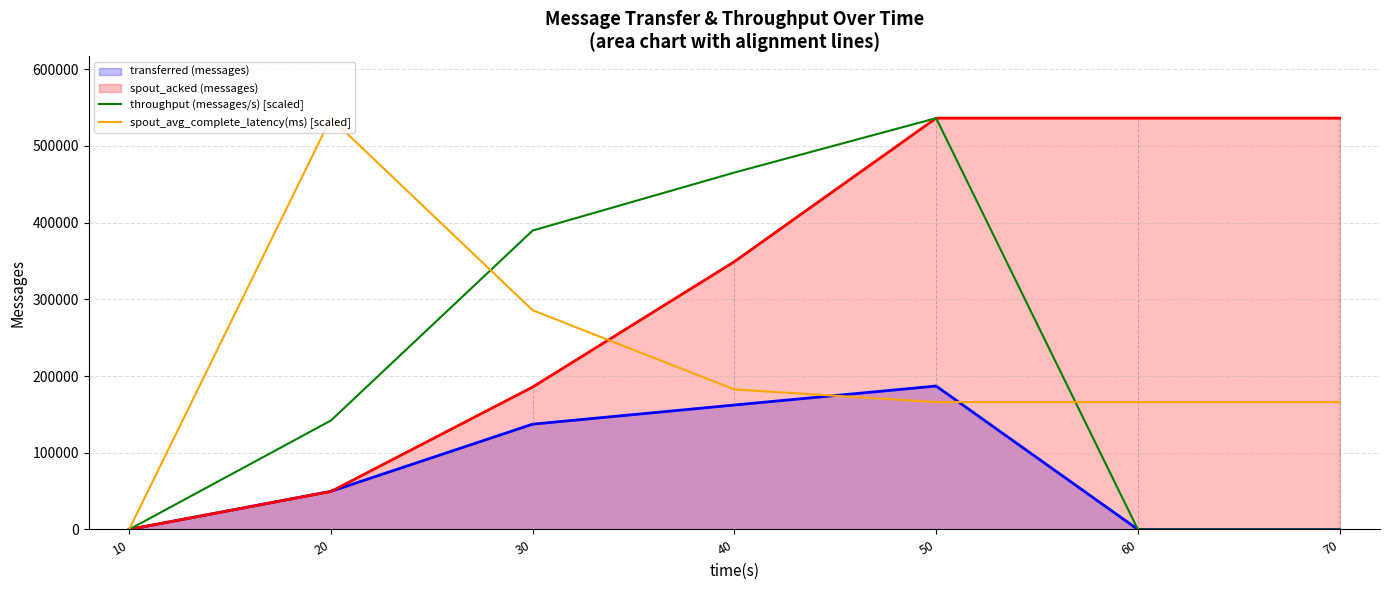

What is the maximum value shown in the chart?

536100.0